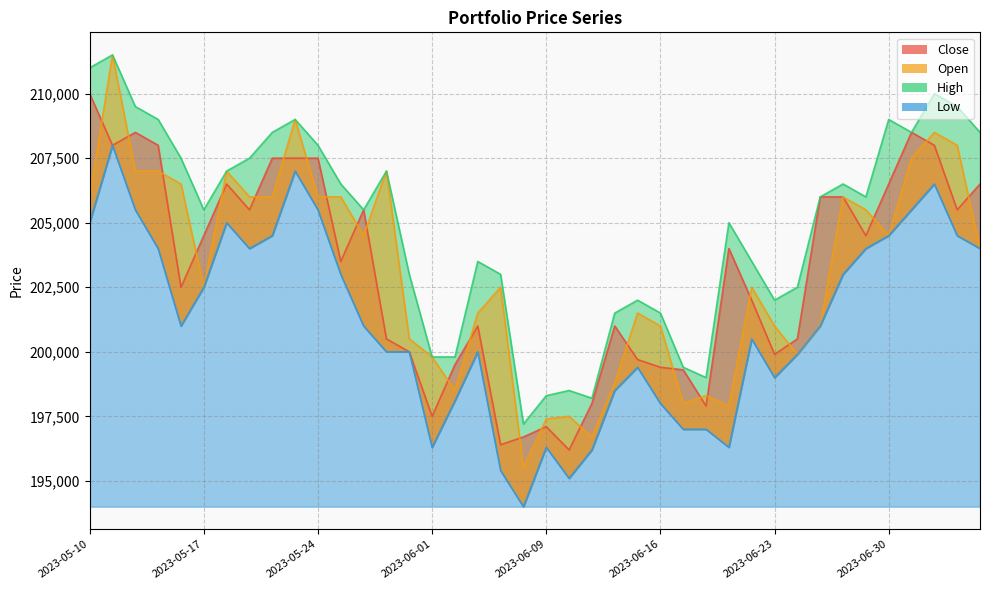

Reading left to right, list all the values displayed in this chart.

Close: 210000	208000	208500	208000	202500	204500	206500	205500	207500	207500	207500	203500	205500	200500	200000	197500	199500	201000	196400	196700	197100	196200	198000	201000	199700	199400	199300	197900	204000	202000	199900	200500	206000	206000	204500	206500	208500	208000	205500	206500
Open: 206000	211500	207000	207000	206500	202500	207000	206000	206000	209000	206000	206000	204500	207000	200500	199800	198500	201500	202500	195500	197400	197500	196700	198800	201500	201000	198000	198300	197900	202500	201000	199900	201000	206000	205500	204500	207500	208500	208000	204000
High: 211000	211500	209500	209000	207500	205500	207000	207500	208500	209000	208000	206500	205500	207000	203000	199800	199800	203500	203000	197200	198300	198500	198200	201500	202000	201500	199400	199000	205000	203500	202000	202500	206000	206500	206000	209000	208500	210000	209500	208500
Low: 205000	208000	205500	204000	201000	202500	205000	204000	204500	207000	205500	203000	201000	200000	200000	196300	198100	200000	195400	194000	196300	195100	196200	198500	199400	198000	197000	197000	196300	200500	199000	199900	201000	203000	204000	204500	205500	206500	204500	204000